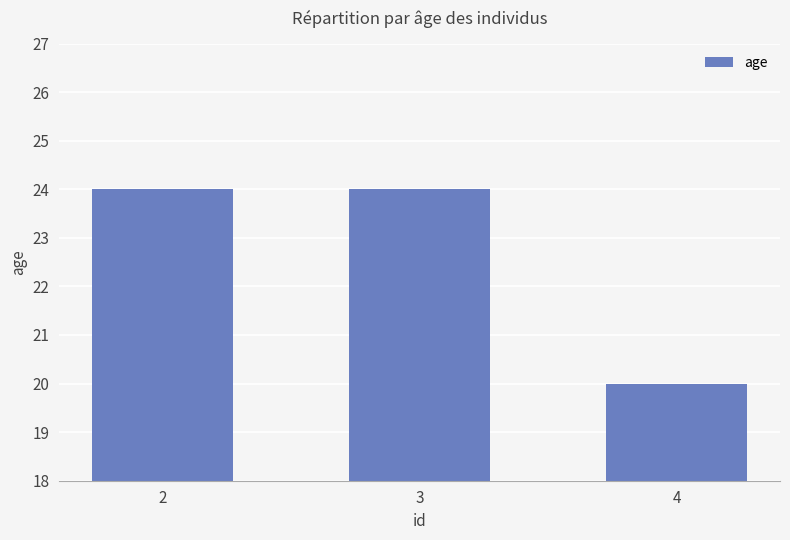

What is the difference between the maximum and minimum values?

4